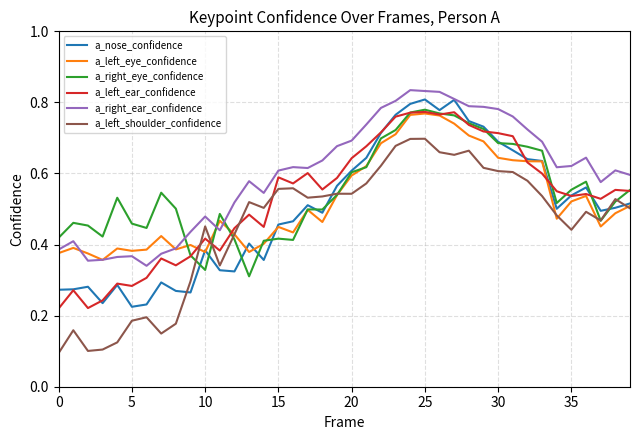

True or false: a_right_ear_confidence and a_left_shoulder_confidence cross at least once.

False